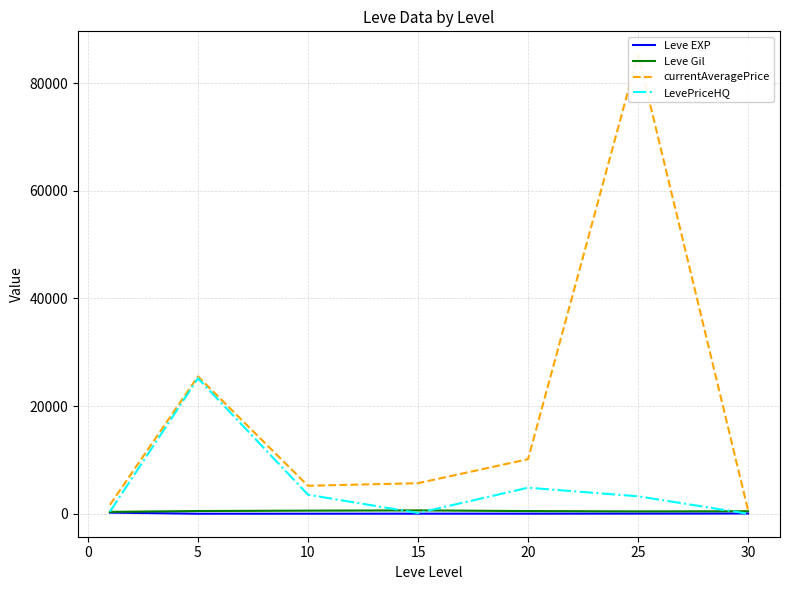

List the series in order of their peak value, lowest first.

Leve EXP, Leve Gil, LevePriceHQ, currentAveragePrice